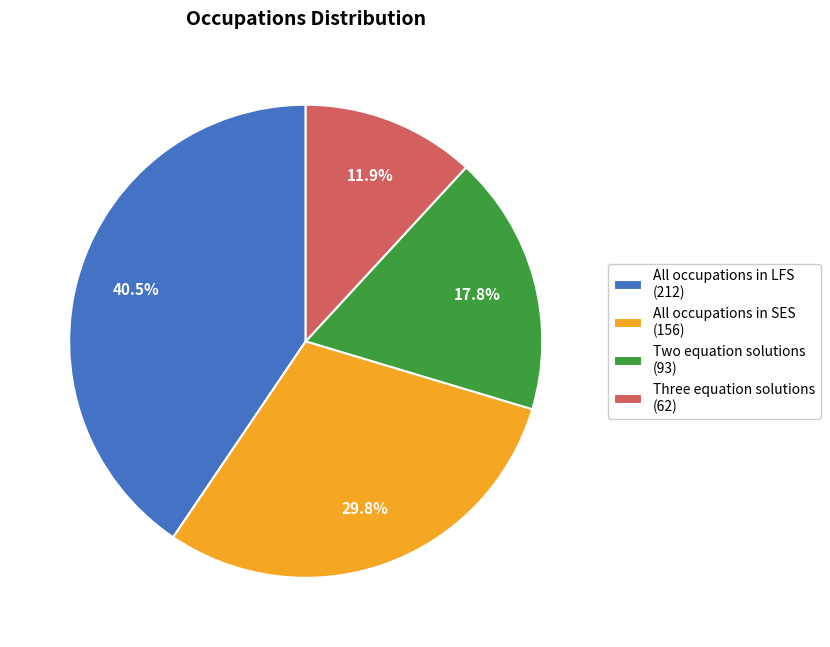

Is there a majority slice in this chart?

No